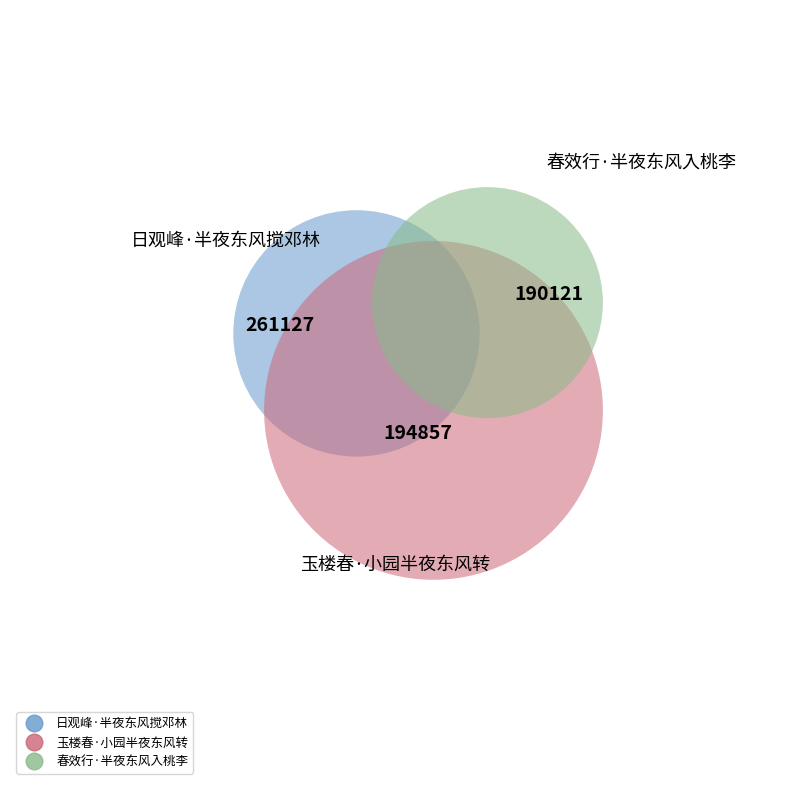

Is 日观峰·半夜东风搅邓林 the majority of the pie?

No